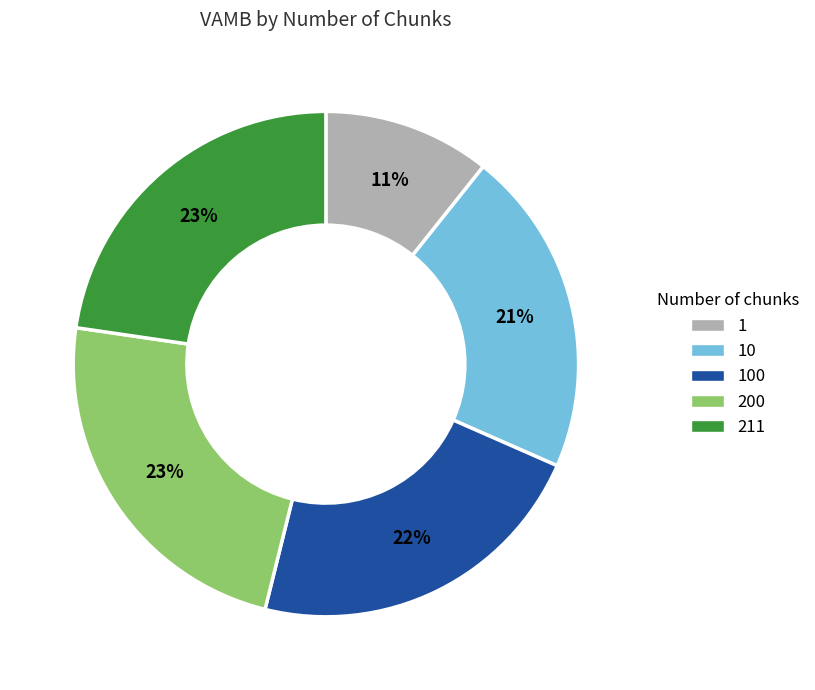

To the nearest percent, what portion does 1 represent?

11%